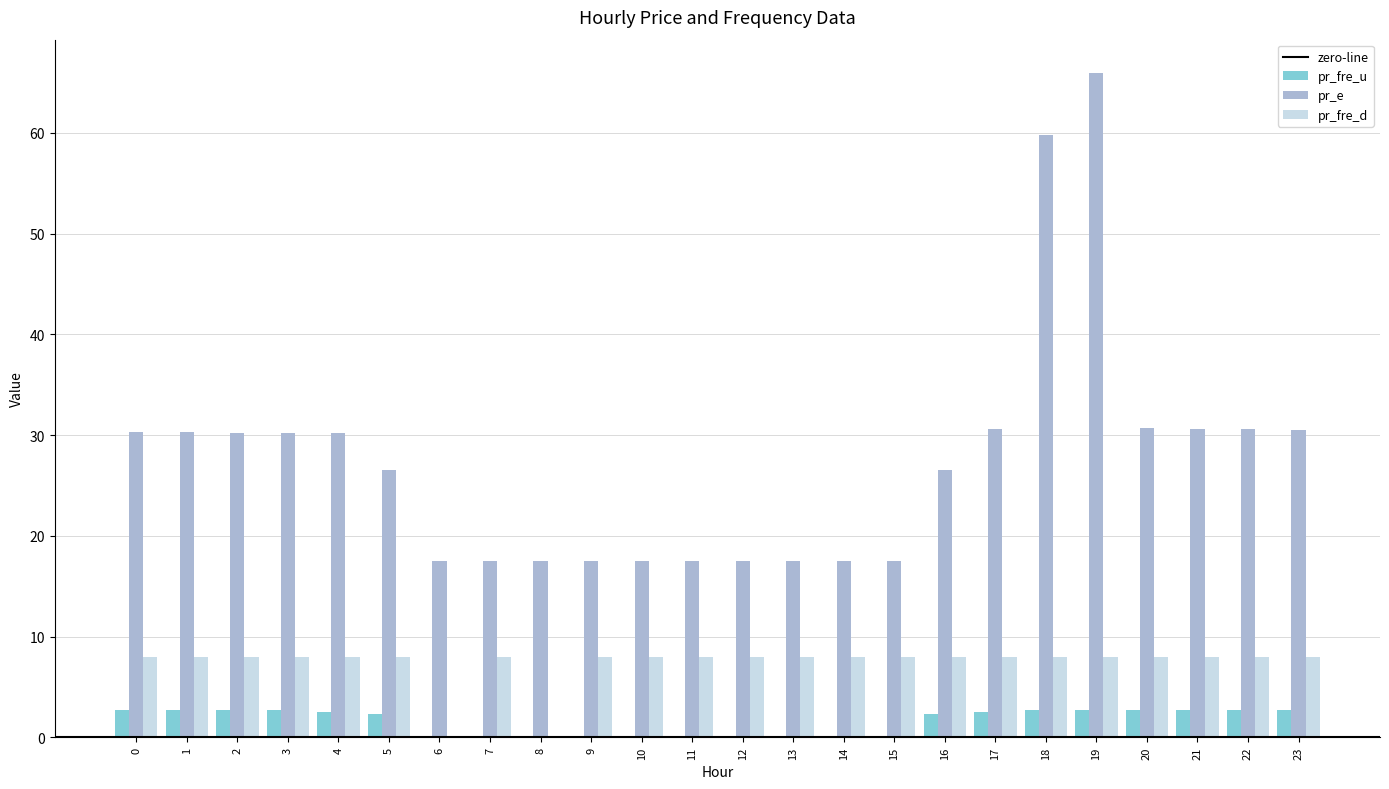

What is the highest value of the pr_e series?

66.0